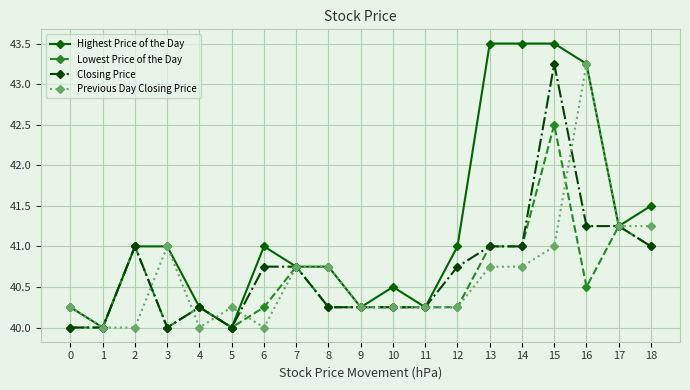

At how many categories does at least one series exceed 42?

4